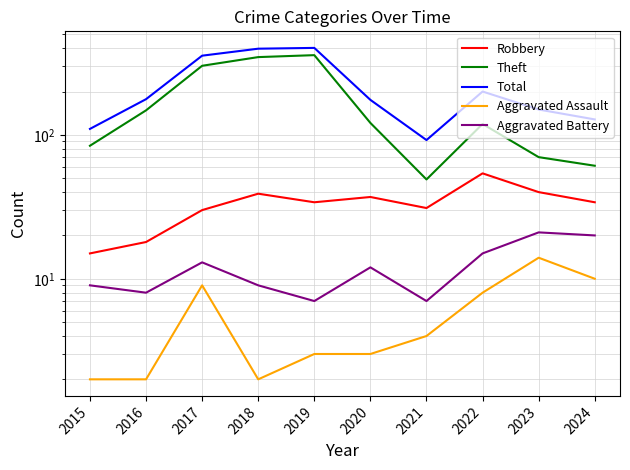

Is it true that Aggravated Assault equals 3 at 2019?

True